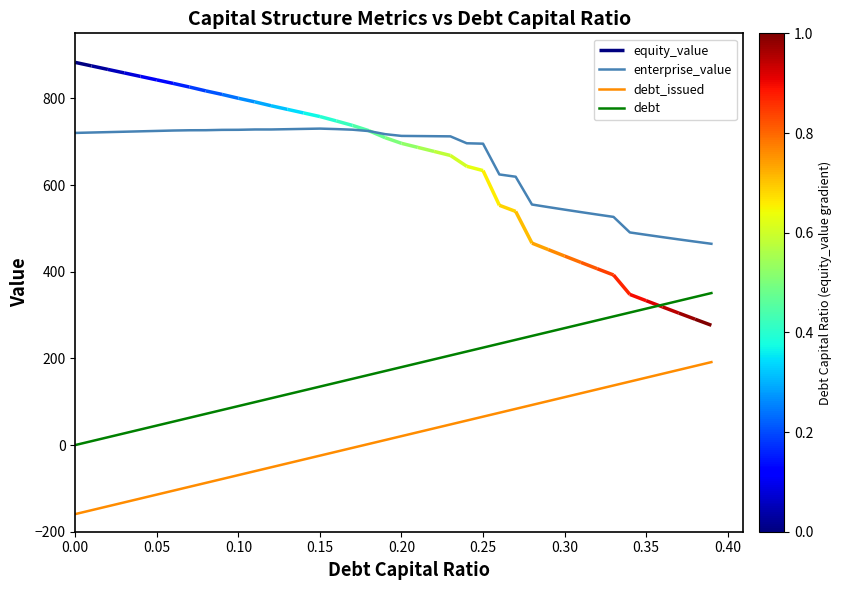

True or false: debt and debt_issued cross at least once.

False